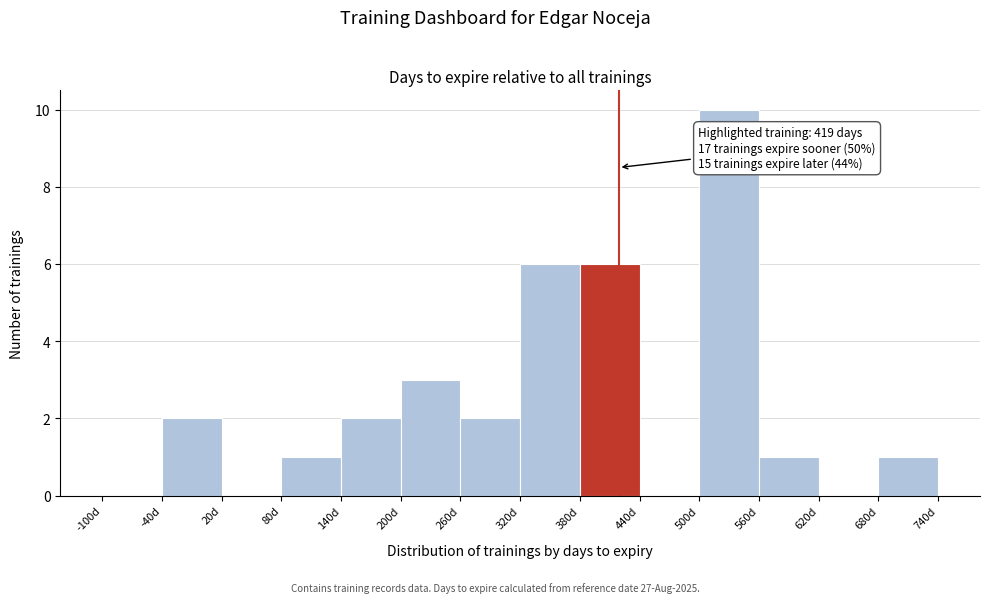

Over which range of the x-axis is the bar tallest?

500 to 560